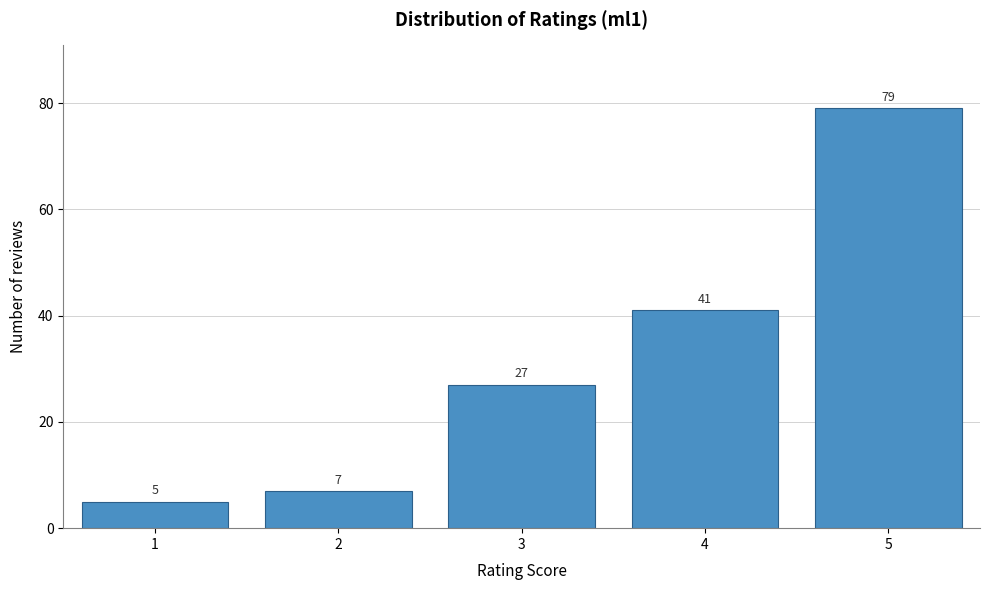

Reading left to right, list all the values displayed in this chart.

5	7	27	41	79